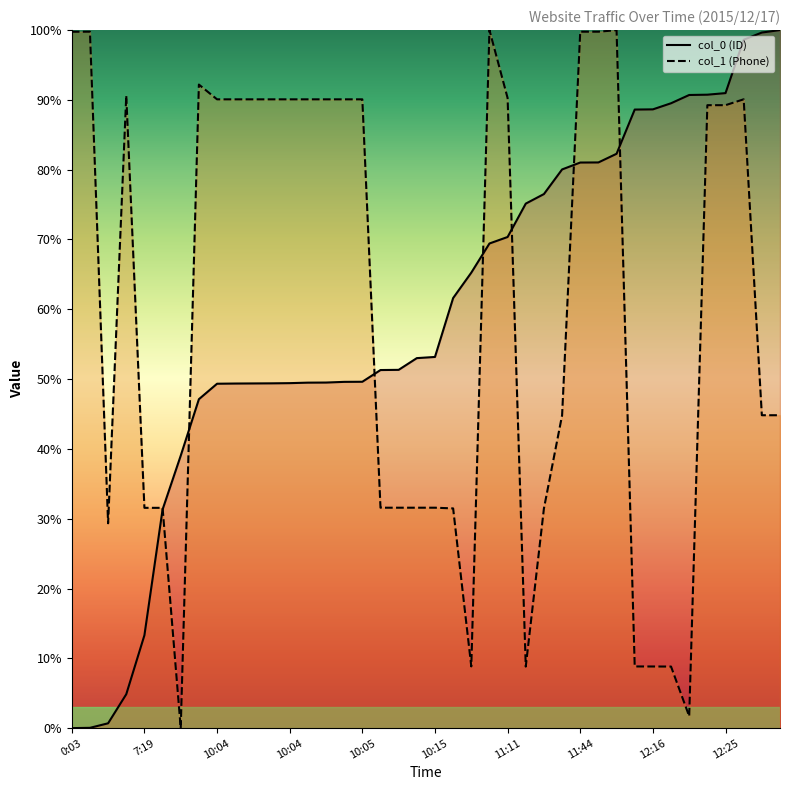

How many lines are shown in the chart?

2